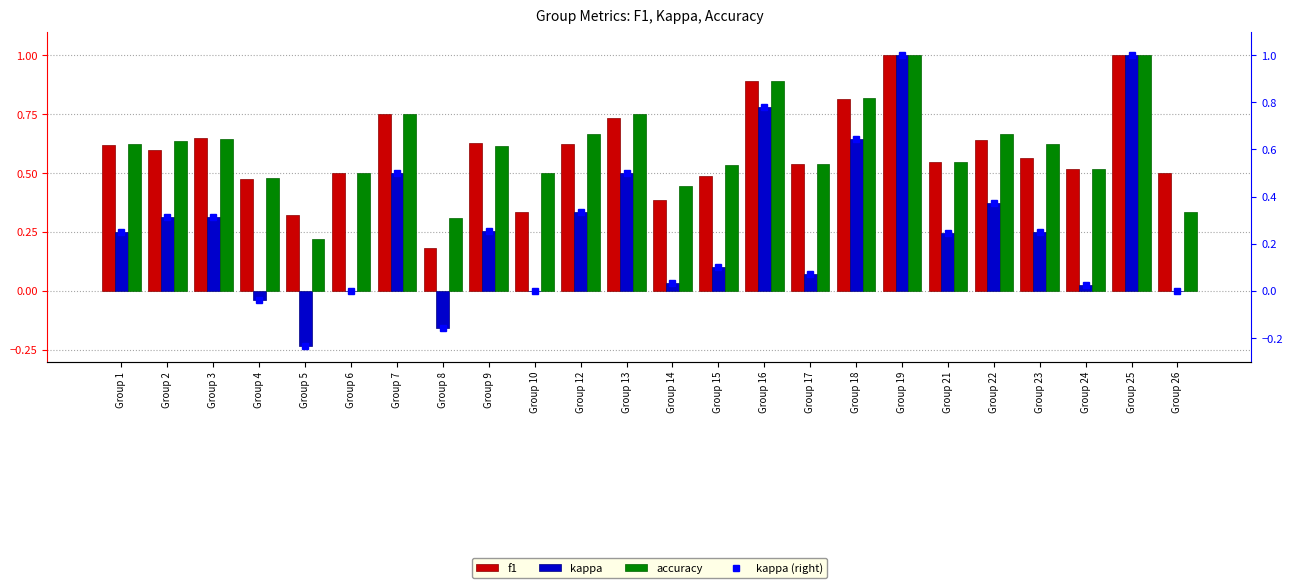

Is the value of accuracy at Group 26 greater than the value of kappa at Group 9?

Yes